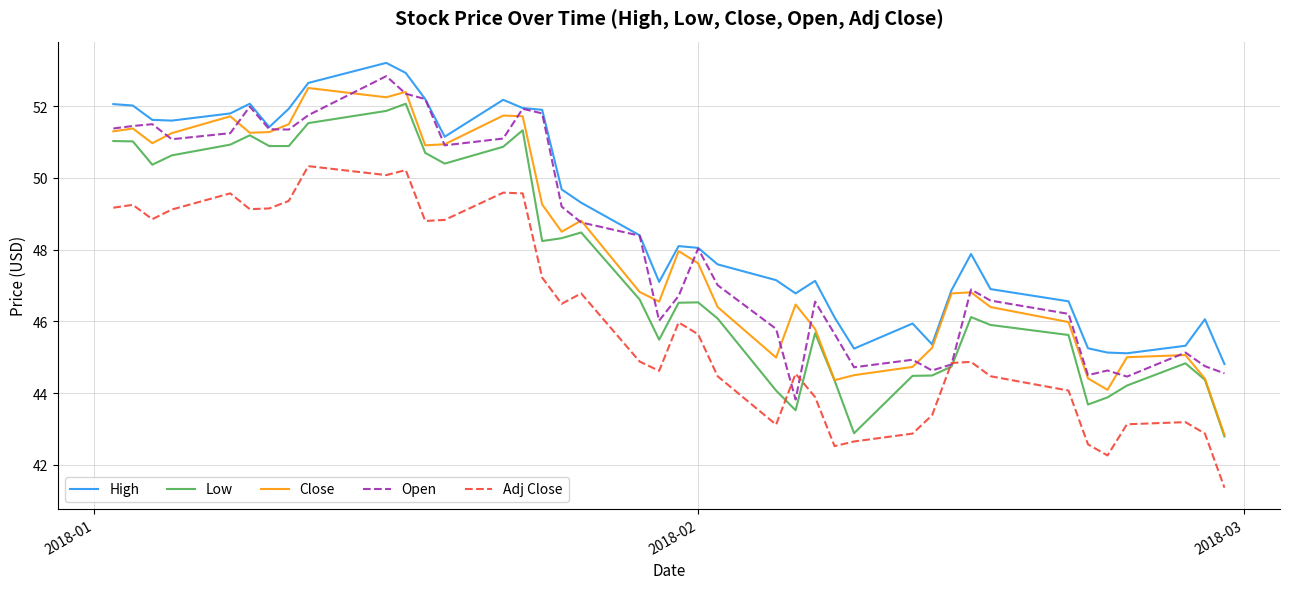

Which series has the largest total across all categories?

High